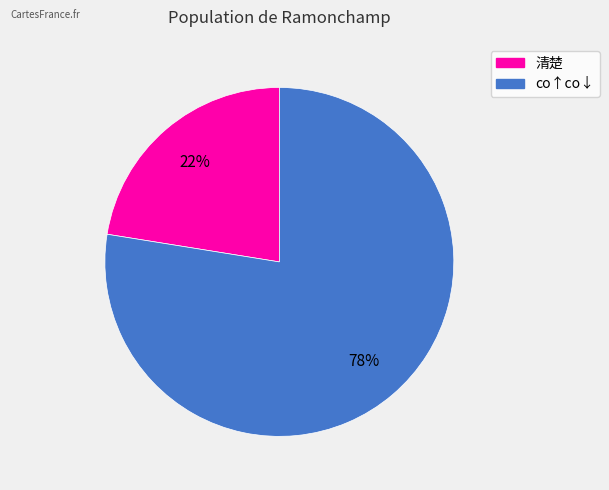

Which category accounts for the majority?

co↑co↓